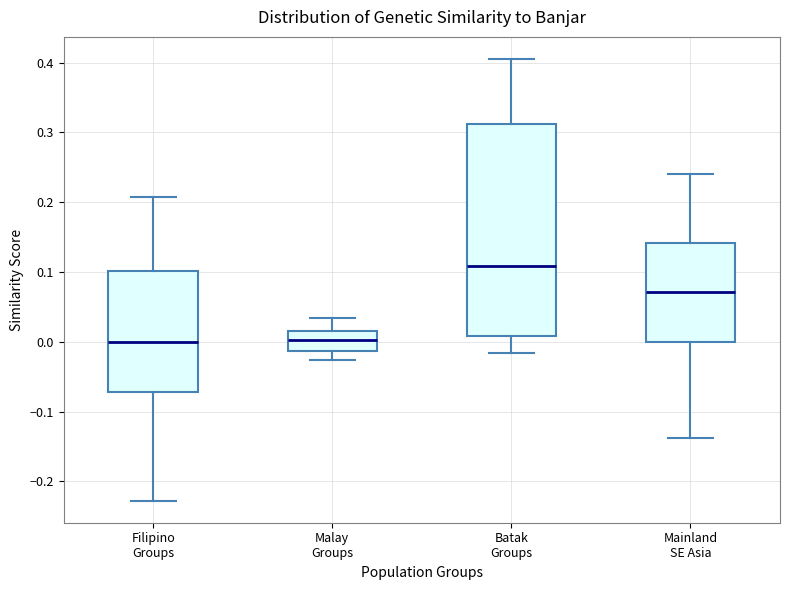

Reading left to right, read every box against the y-axis: the position of its median line, the range the box covers, and the ends of its whiskers. The values are not printed on the chart, so give them approximately, as read against the axis.

Filipino Groups: median 0.00, box -0.07 to 0.10, whiskers -0.23 to 0.21
Malay Groups: median 0.00, box -0.01 to 0.01, whiskers -0.03 to 0.03
Batak Groups: median 0.11, box 0.01 to 0.31, whiskers -0.02 to 0.41
Mainland SE Asia: median 0.07, box 0.00 to 0.14, whiskers -0.14 to 0.24